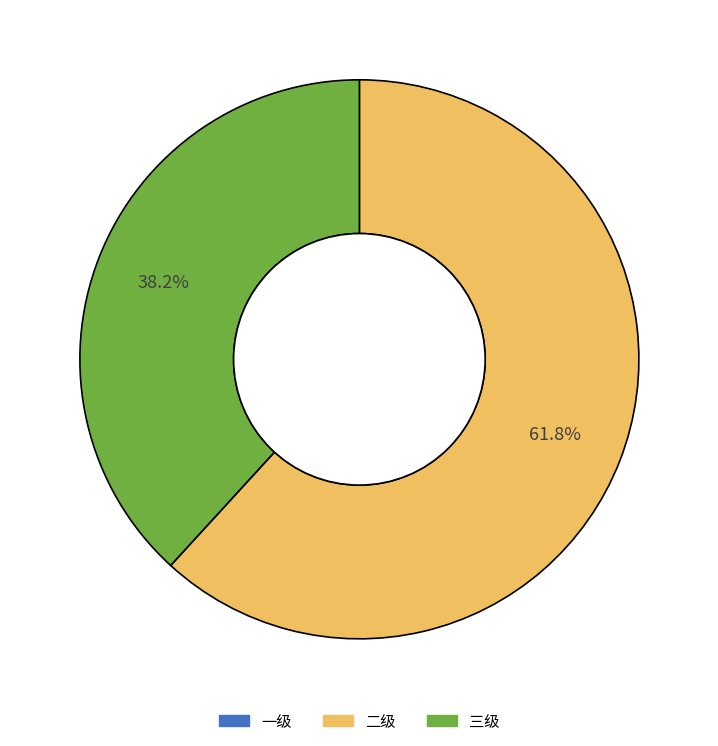

Is there any slice that represents more than half of the pie?

Yes